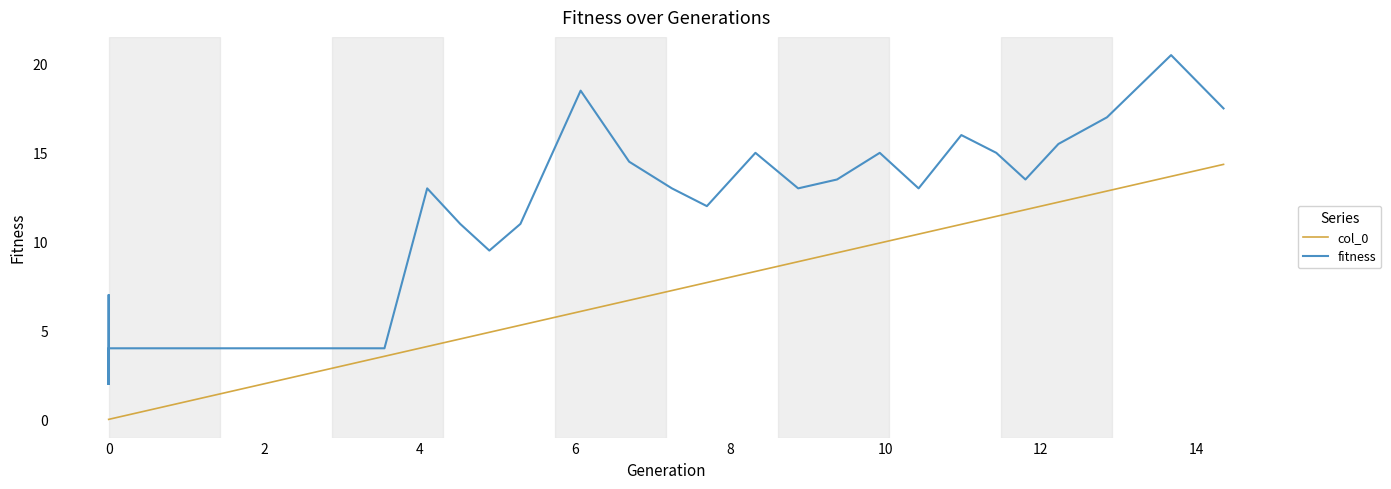

True or false: fitness has more than 0 points higher than both neighbors.

True